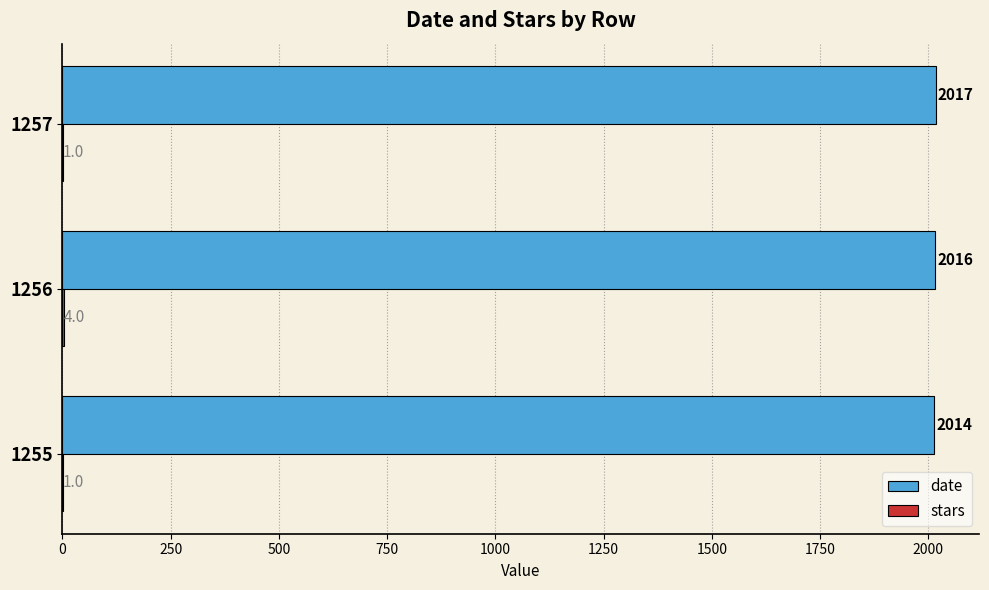

True or false: date has a value of 3569 at 1255.

False